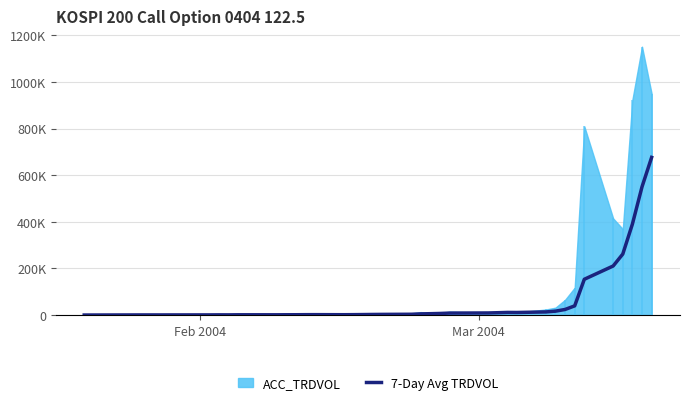

True or false: there are more than 2 points higher than both neighbors.

True